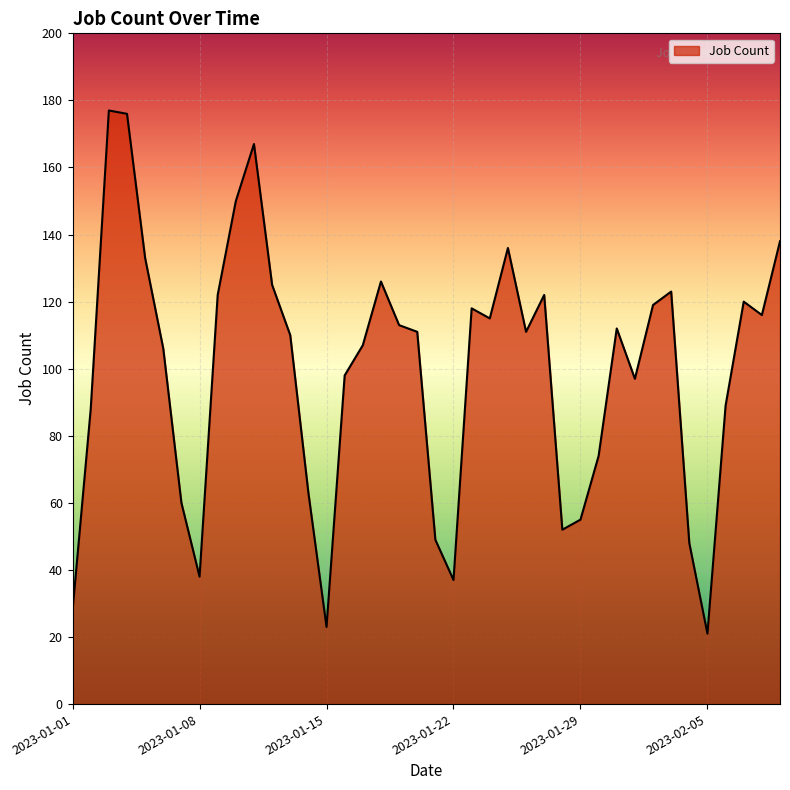

What is the greatest value displayed?

177